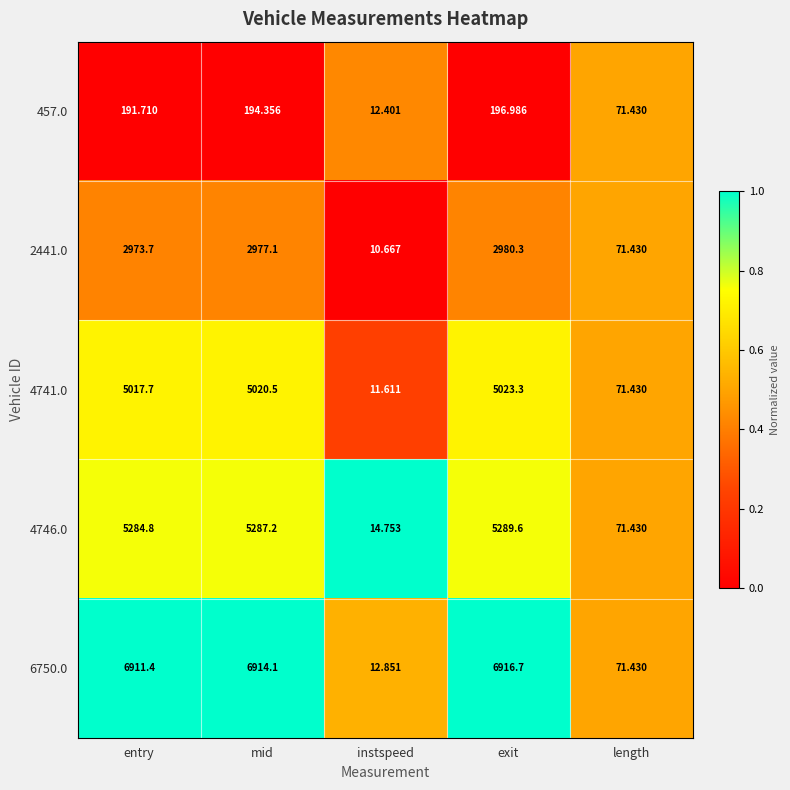

Which series has the largest total across all categories?

6750.0